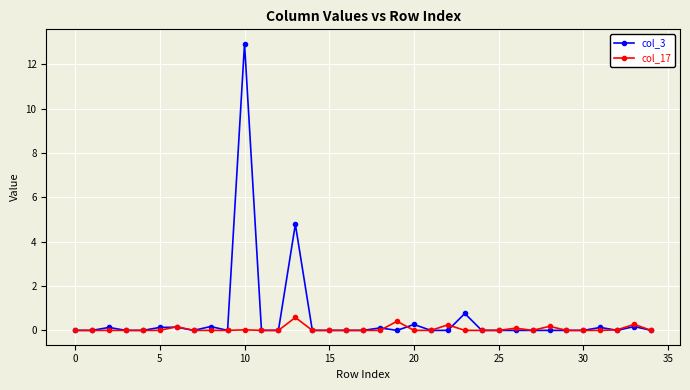

Which series has the widest spread of values?

col_3